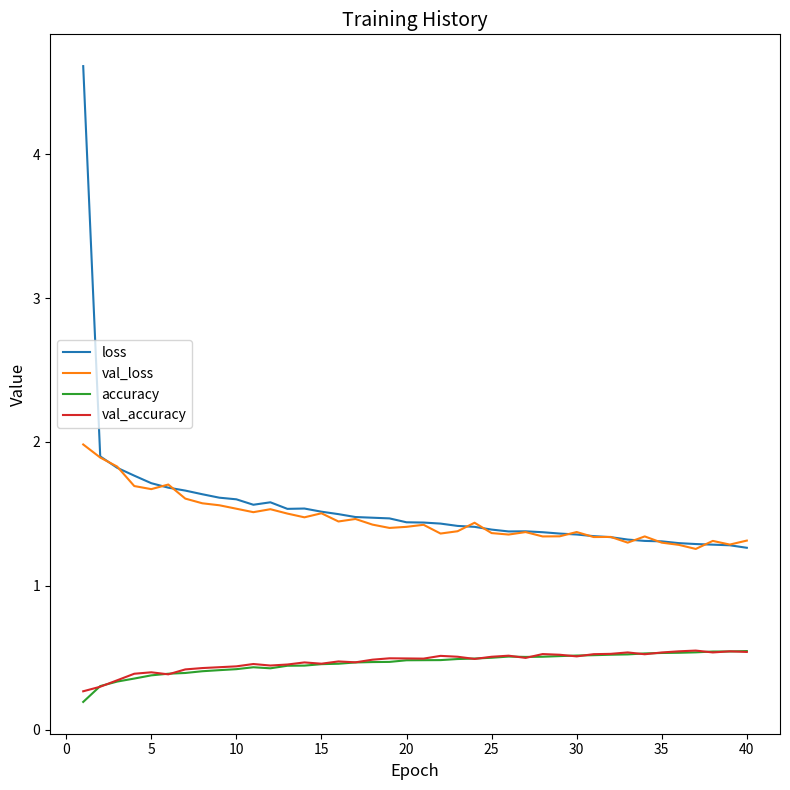

True or false: accuracy and val_loss cross at least once.

False